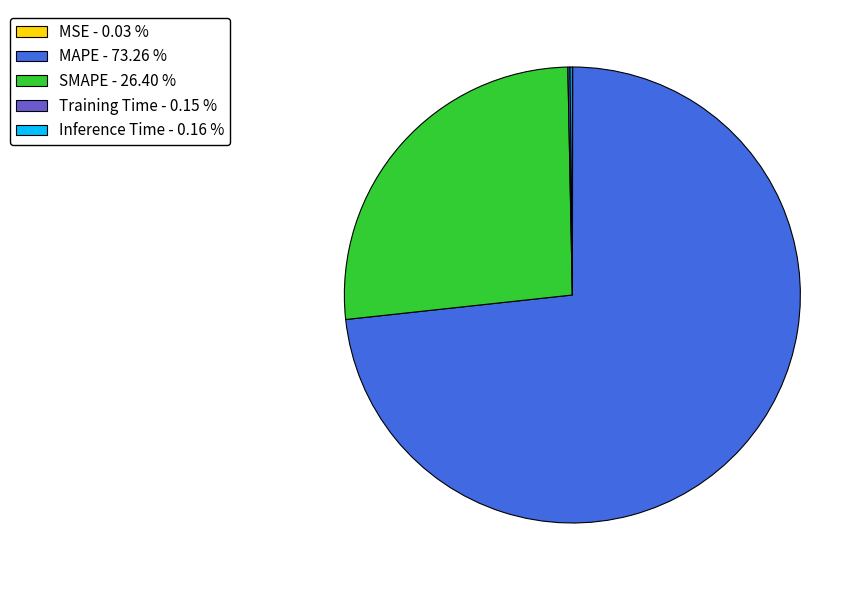

Is there a majority slice in this chart?

Yes